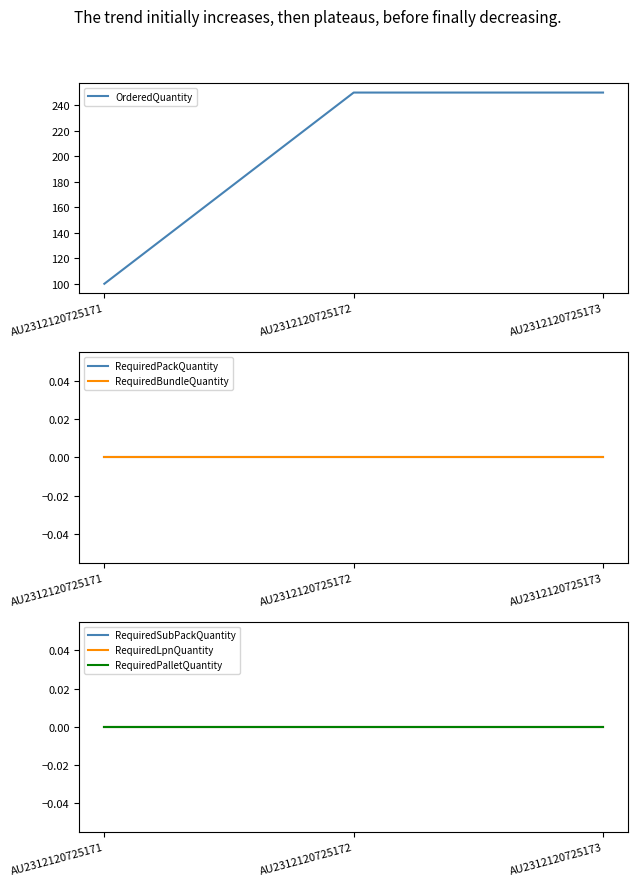

At which label is RequiredPalletQuantity closest to 0?

AU2312120725171